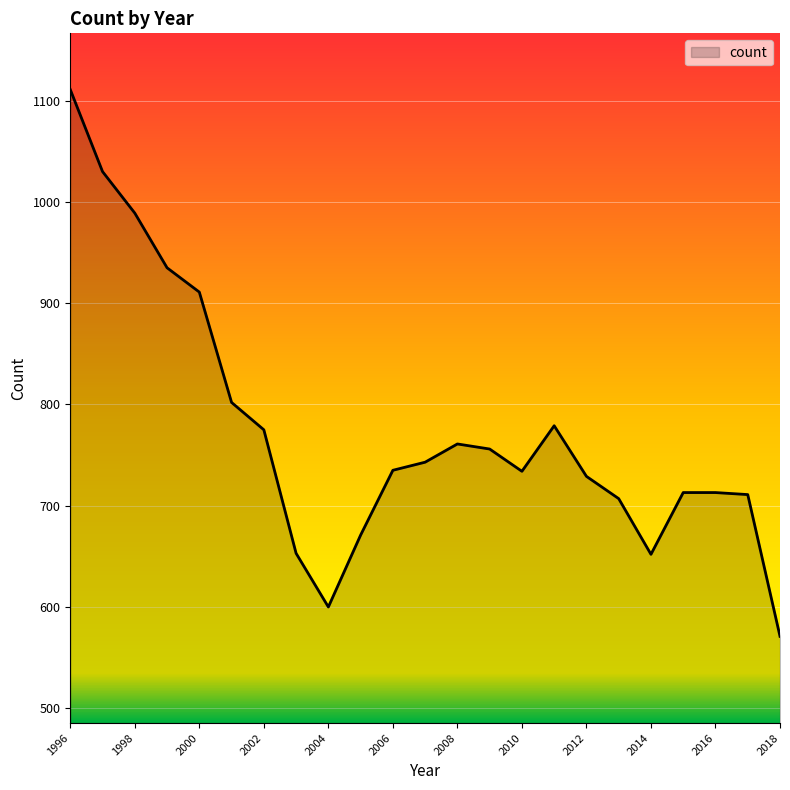

The chart shows a value of 729 at 2012. True or false?

True